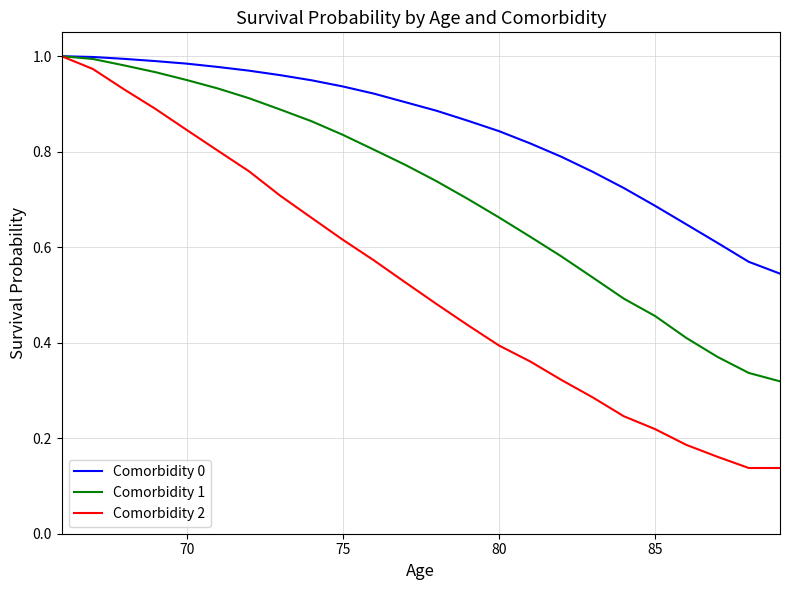

Which series has the largest total across all categories?

Comorbidity 0